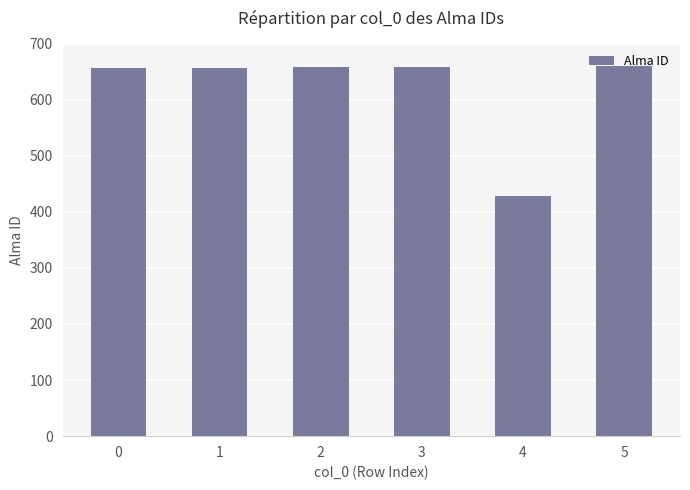

What is the approximate value at 3?

659